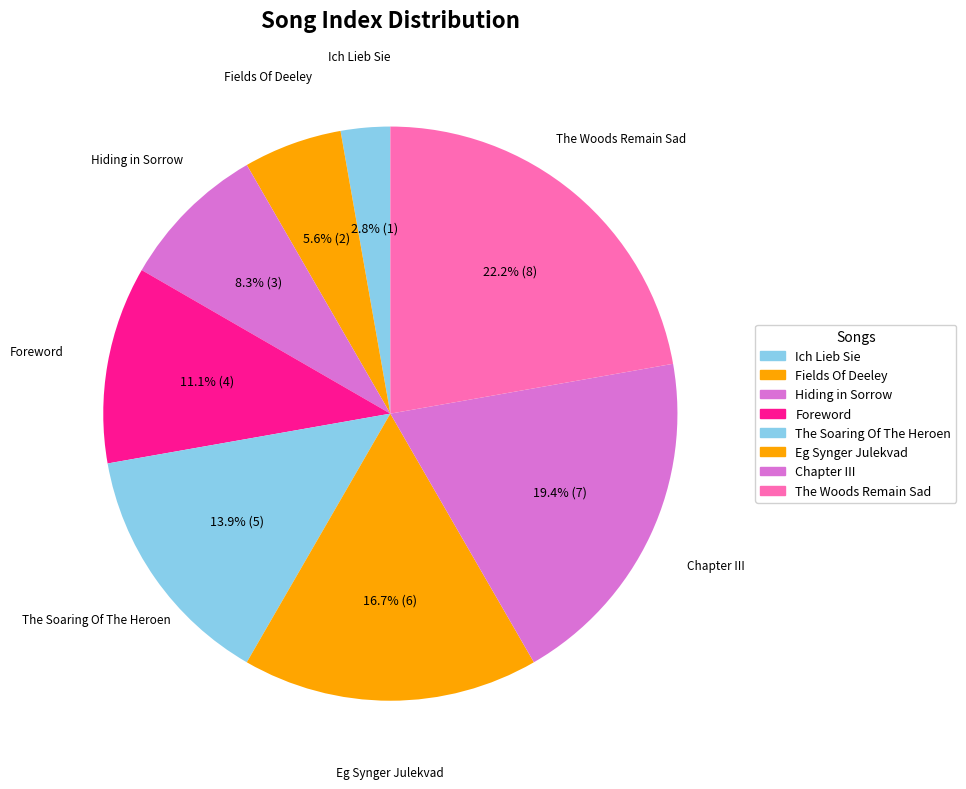

Is The Soaring Of The Heroen the majority of the pie?

No